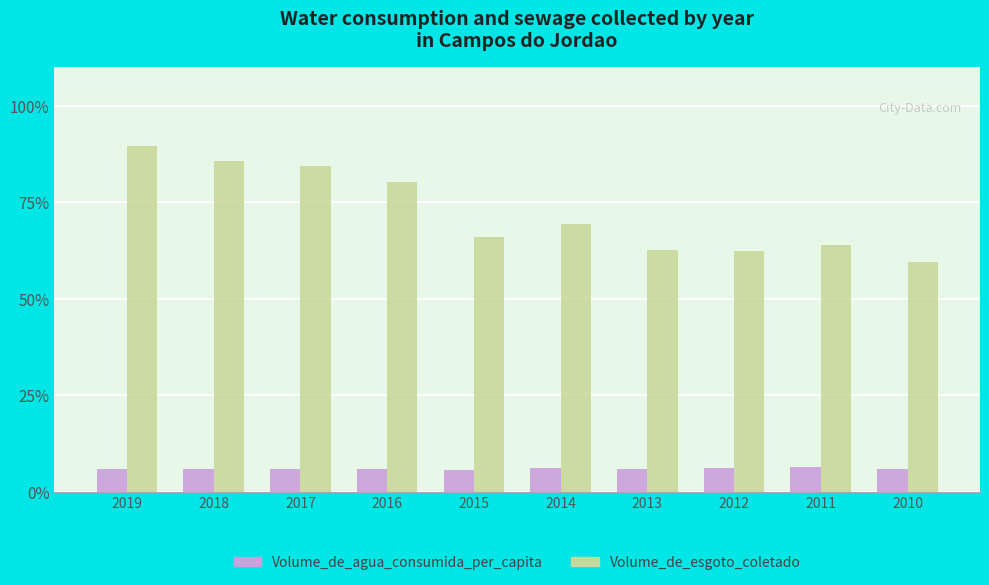

At which category is the sum across all series the highest?

2019